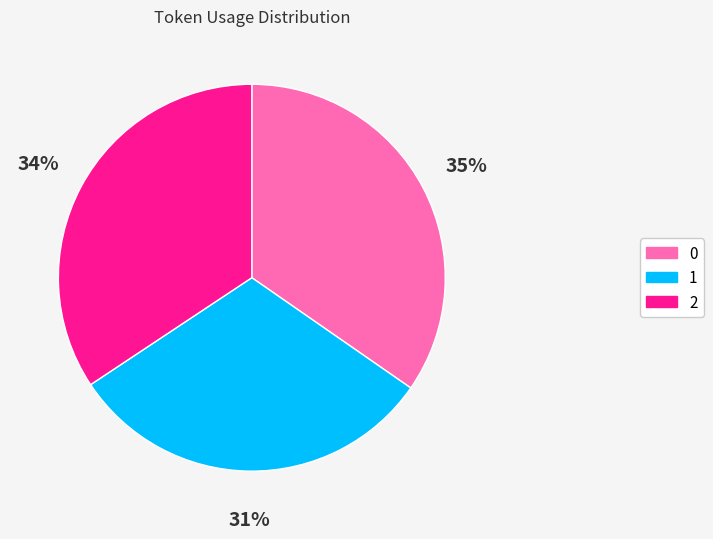

To the nearest percent, what percentage of the pie is 0?

35%